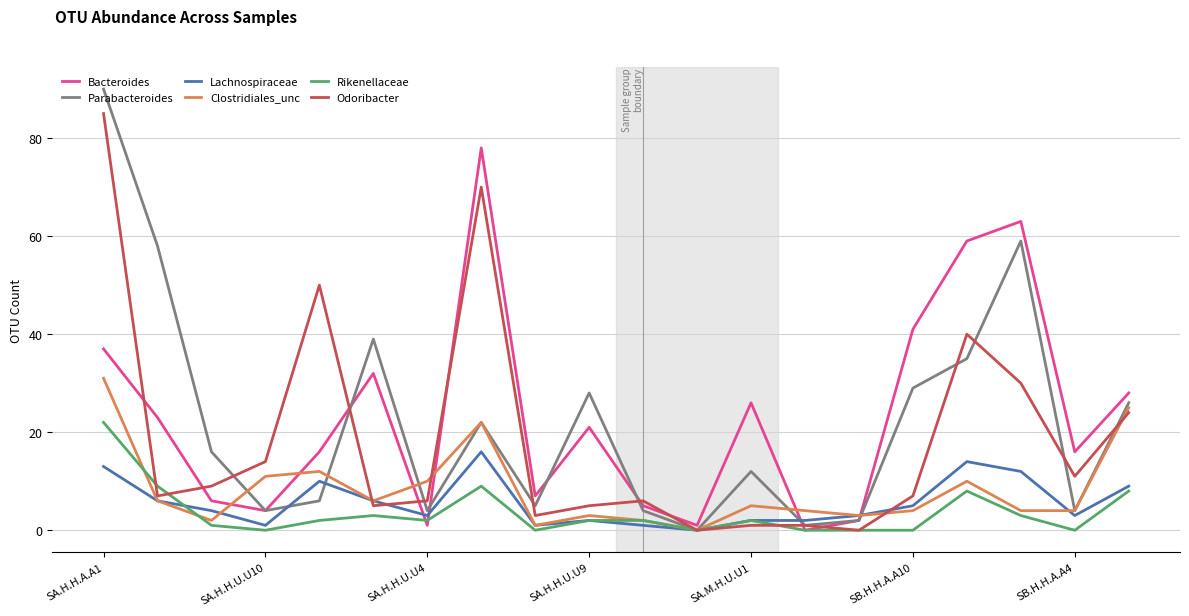

Count the number of data series in this chart.

6